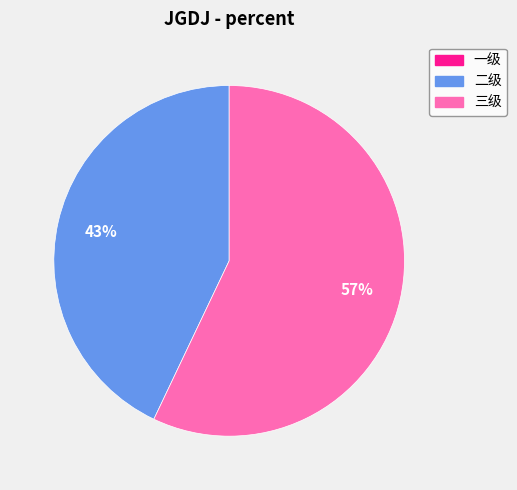

Which slice is the largest?

三级